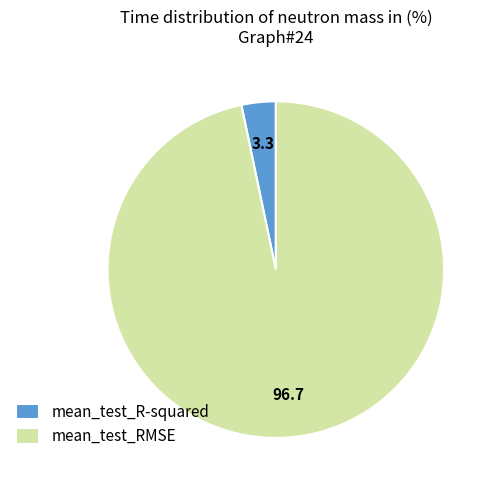

Is it true that mean_test_R-squared is 14% of the pie?

False